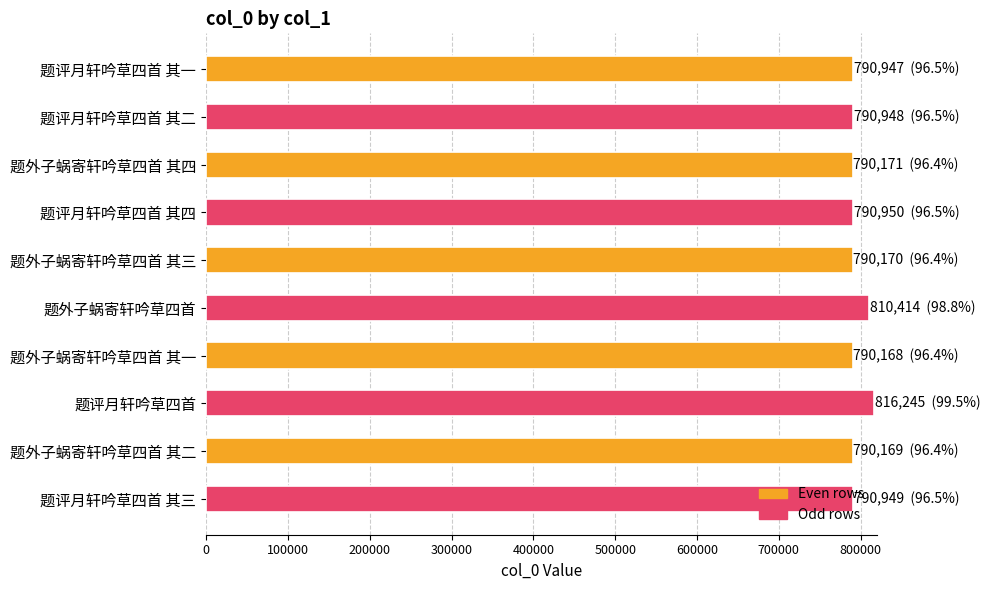

Which has a higher value, 题外子蜗寄轩吟草四首 or 题外子蜗寄轩吟草四首 其四?

题外子蜗寄轩吟草四首